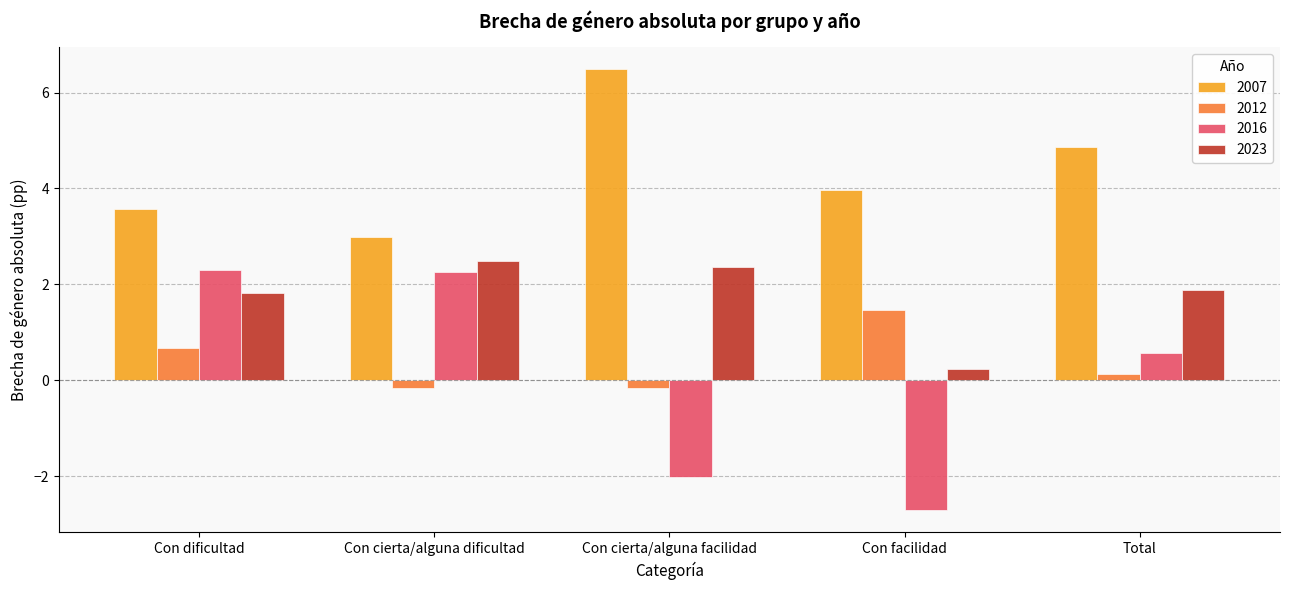

The value of 2012 at Con facilidad is 2.4. True or false?

False